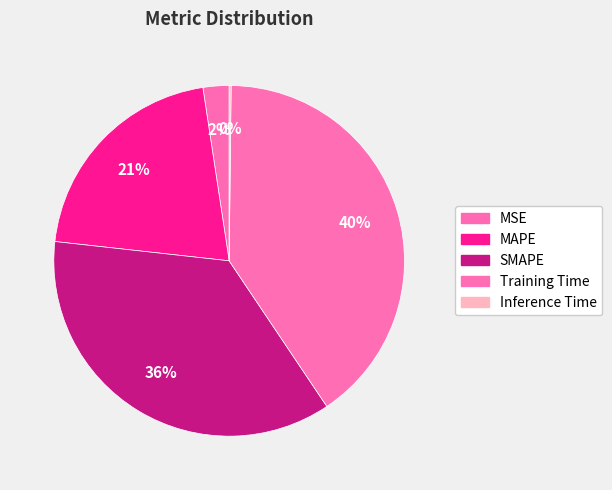

To the nearest percent, what percentage of the pie is Training Time?

40%